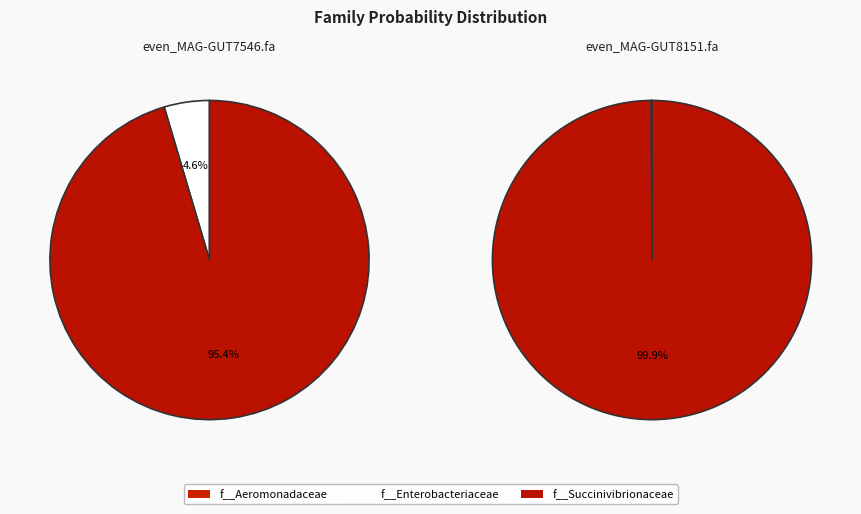

Is even_MAG-GUT8151.fa the majority of the pie?

No